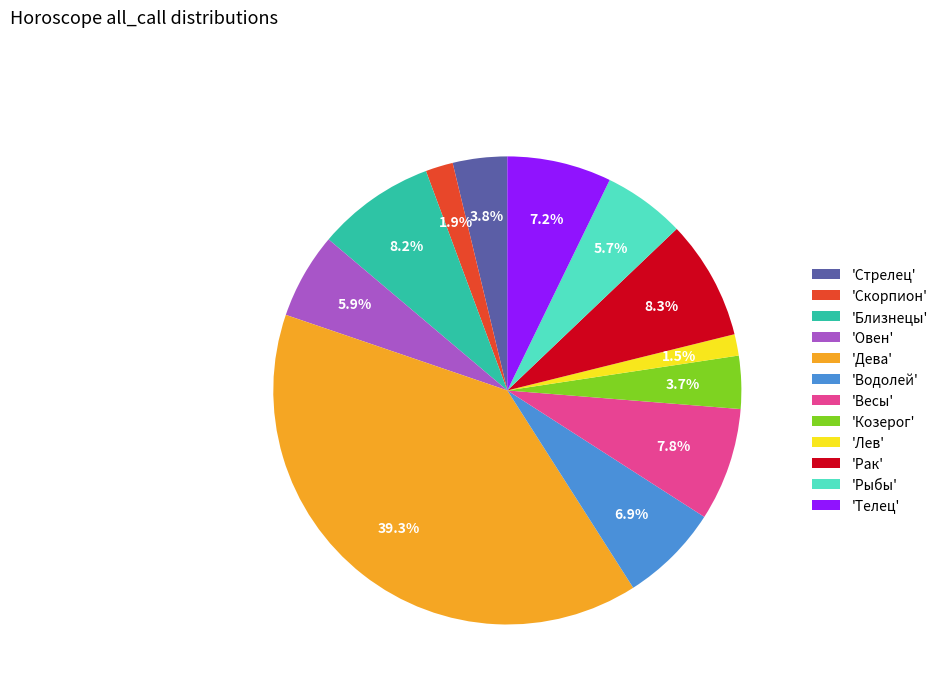

What is the ratio of the value at 'Весы' to the value at 'Рыбы'?

1.4